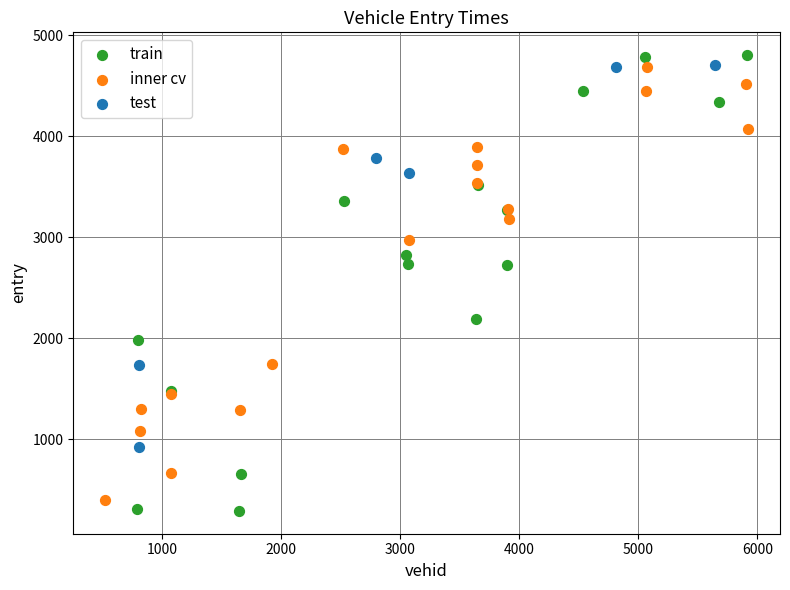

Which series has the widest spread of Y values?

train